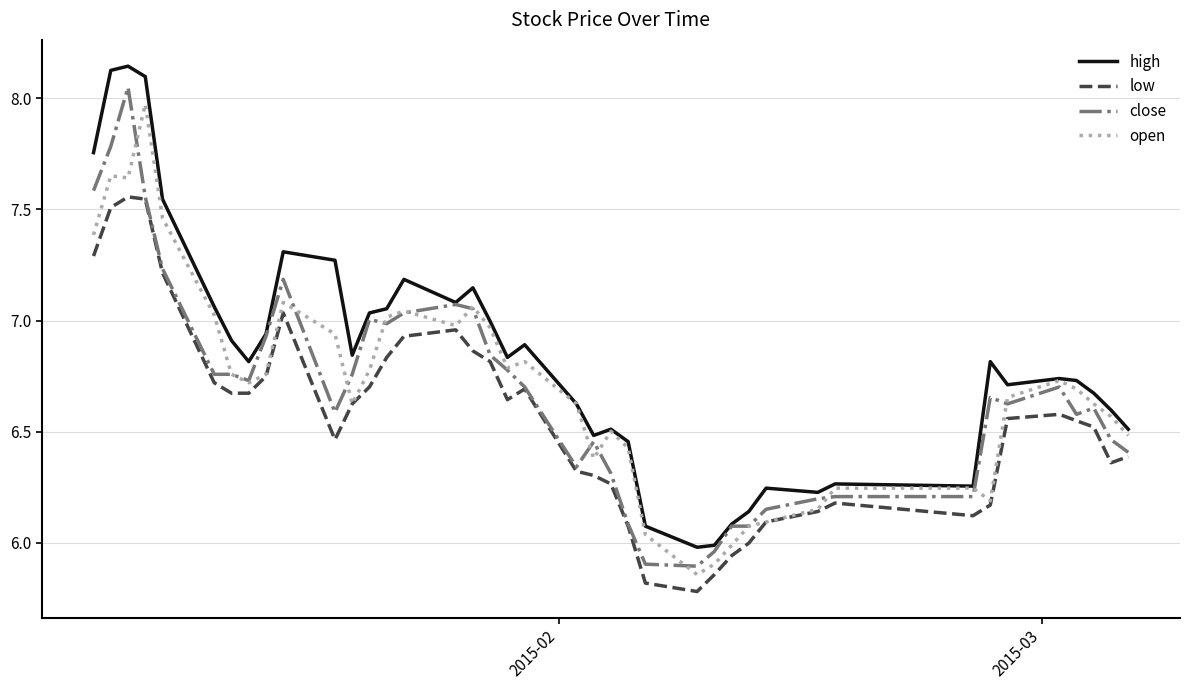

Which series has the largest total across all categories?

high